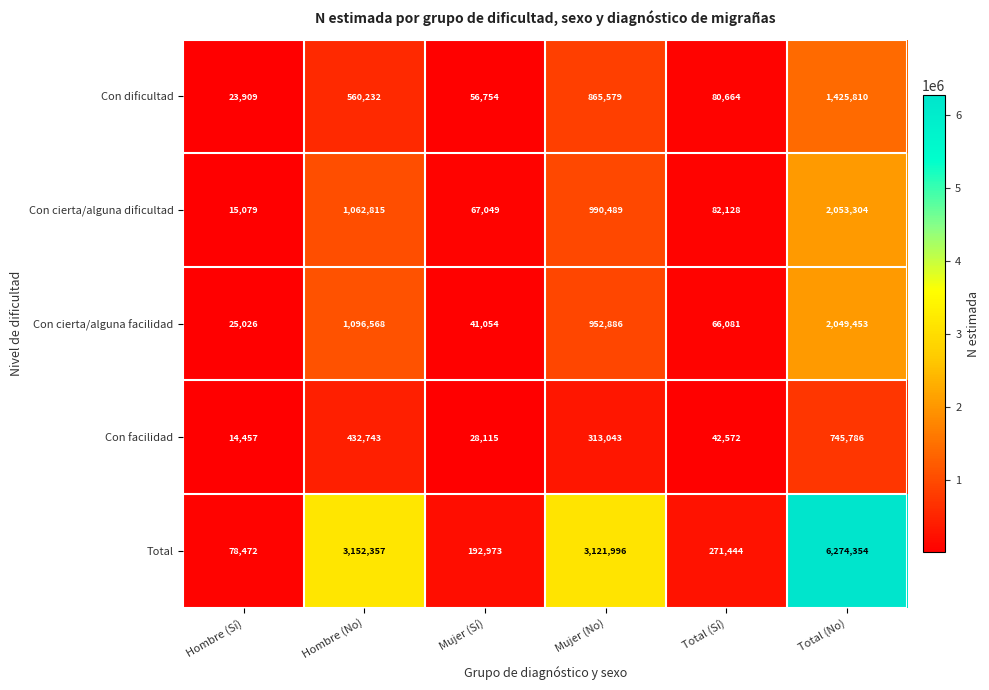

What is the difference between the highest and lowest values at Mujer (No)?

2808953